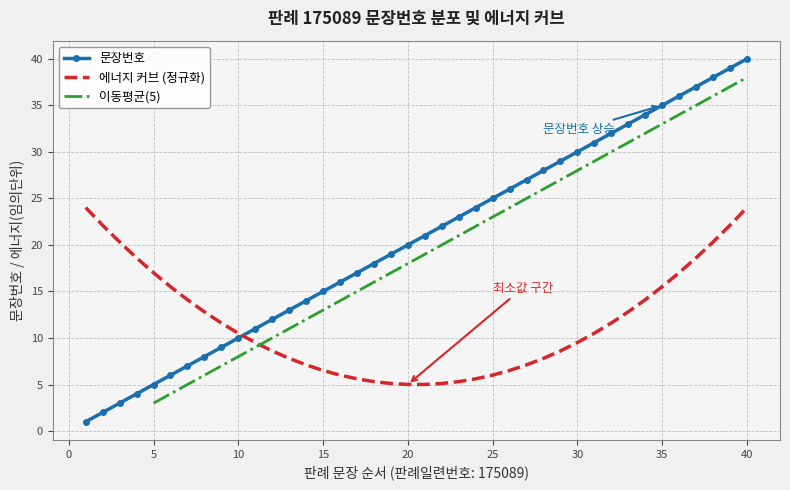

What is the difference between the maximum and second lowest values?

38